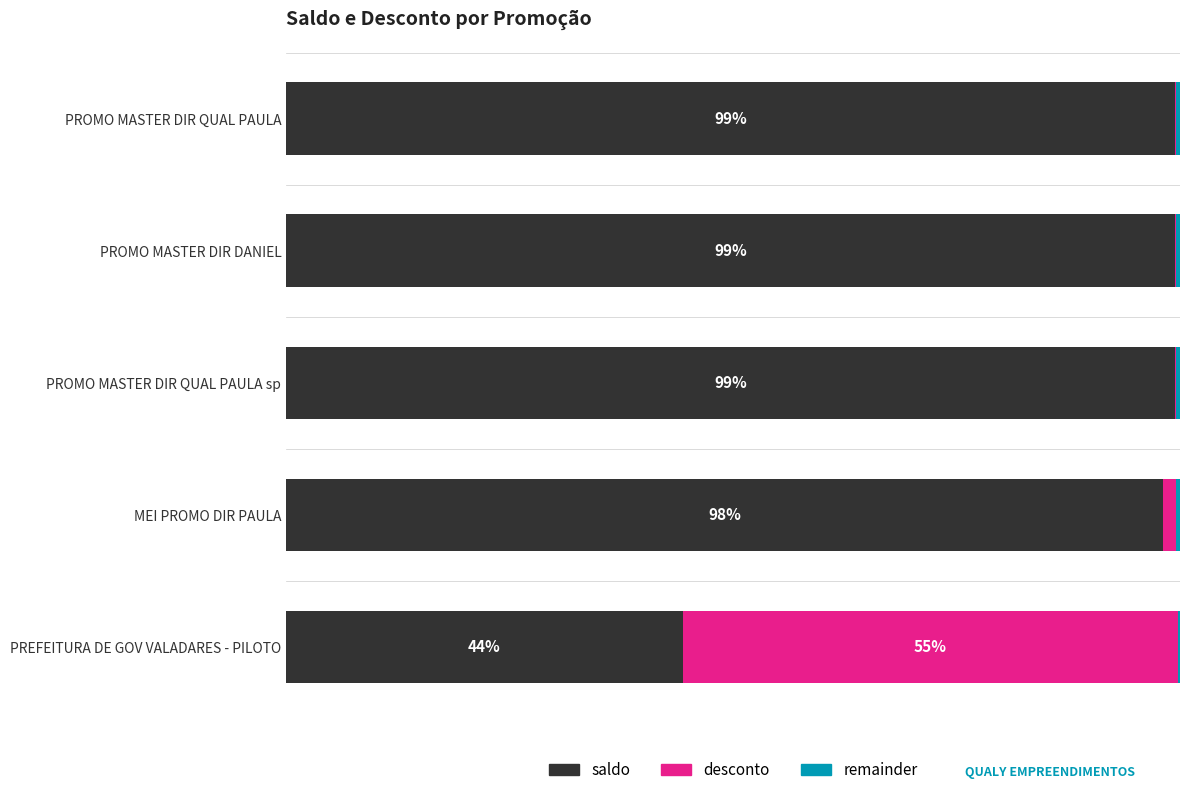

Which series has the largest total across all categories?

saldo